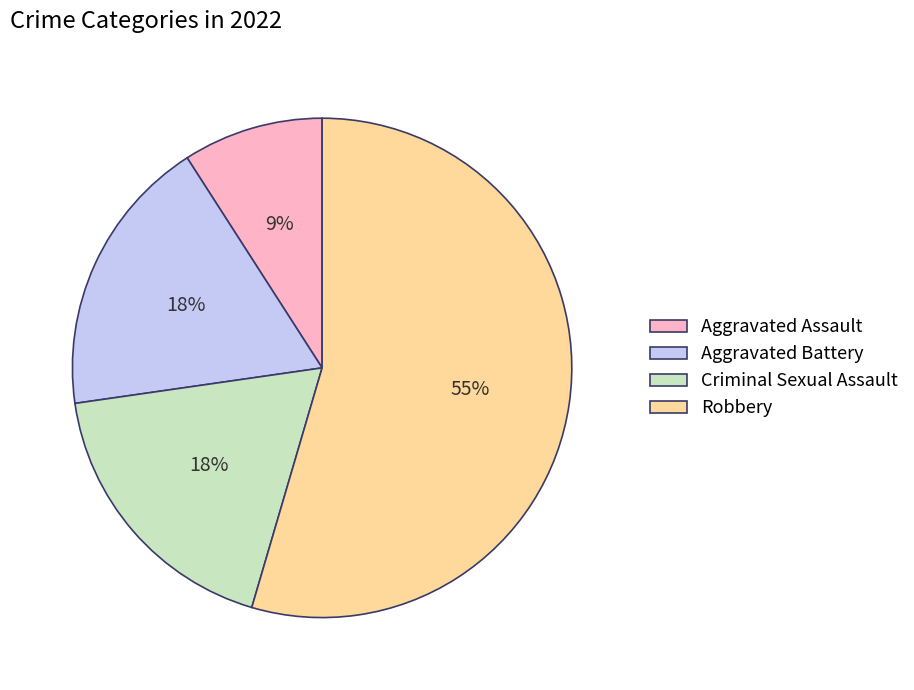

Which has a higher value, Criminal Sexual Assault or Aggravated Assault?

Criminal Sexual Assault